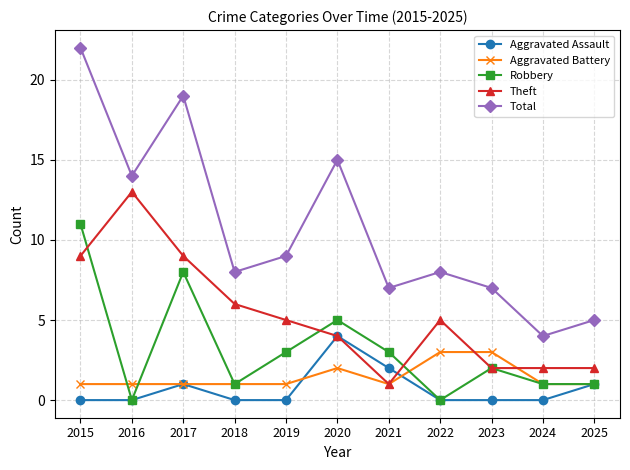

The Aggravated Battery series shows 3 at 2022. True or false?

True